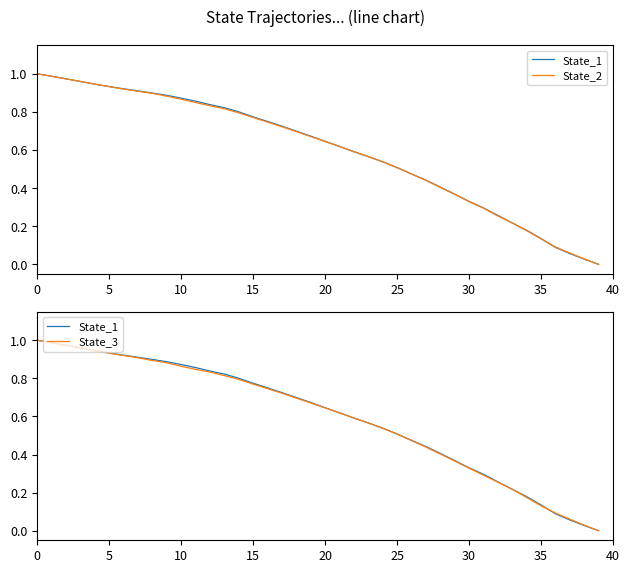

At how many categories does at least one series exceed 0?

39